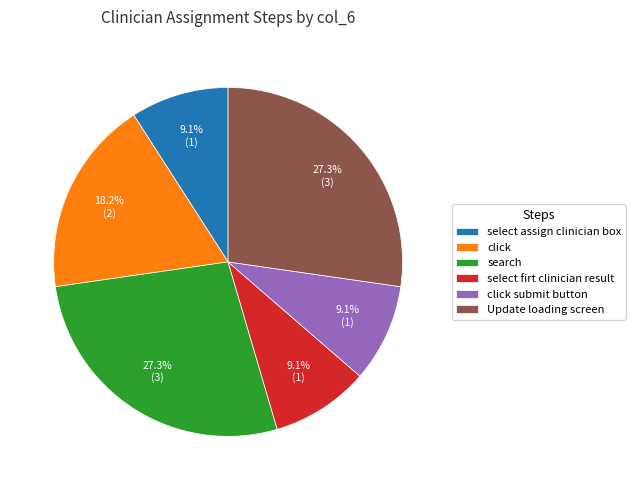

Does Update loading screen represent more than half of the total?

No